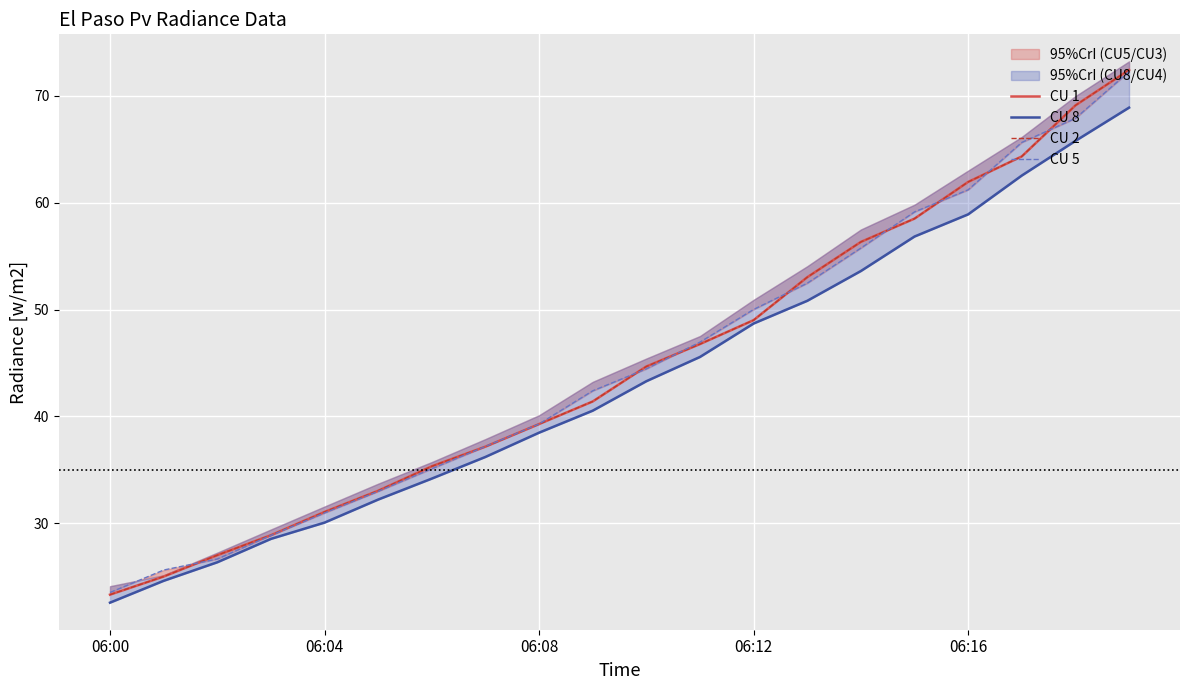

Does the chart display data point markers on the line(s)?

No